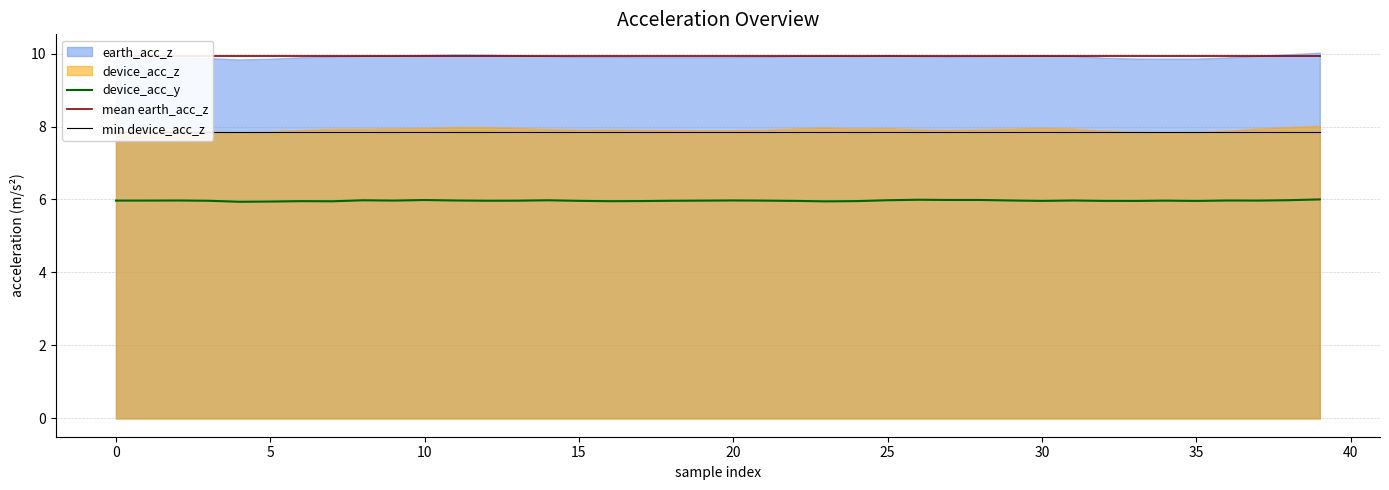

What is the lowest value of the device_acc_y series?

5.9